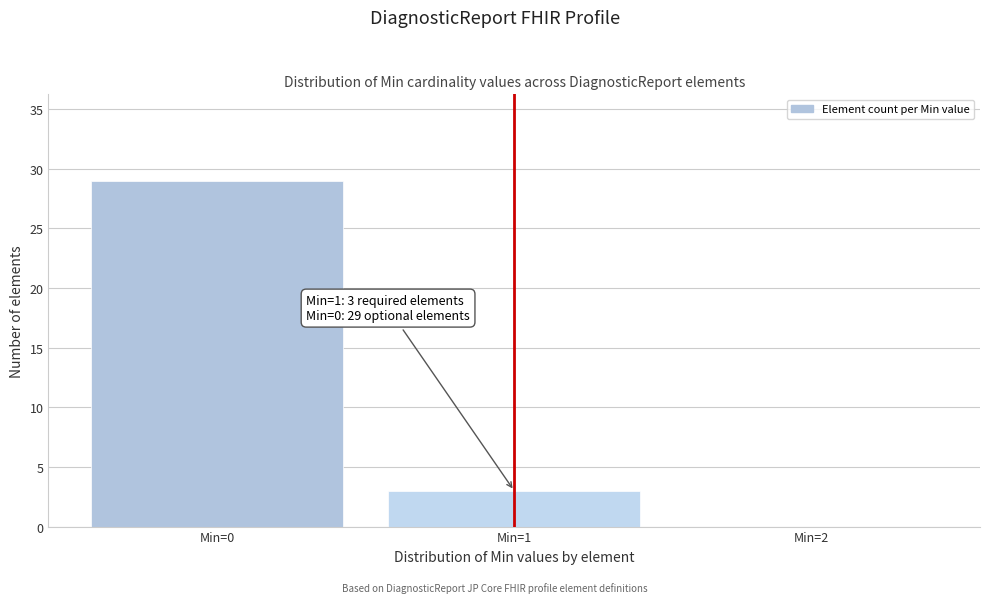

Which range on the x-axis has the tallest bar?

-0.5 to 0.5